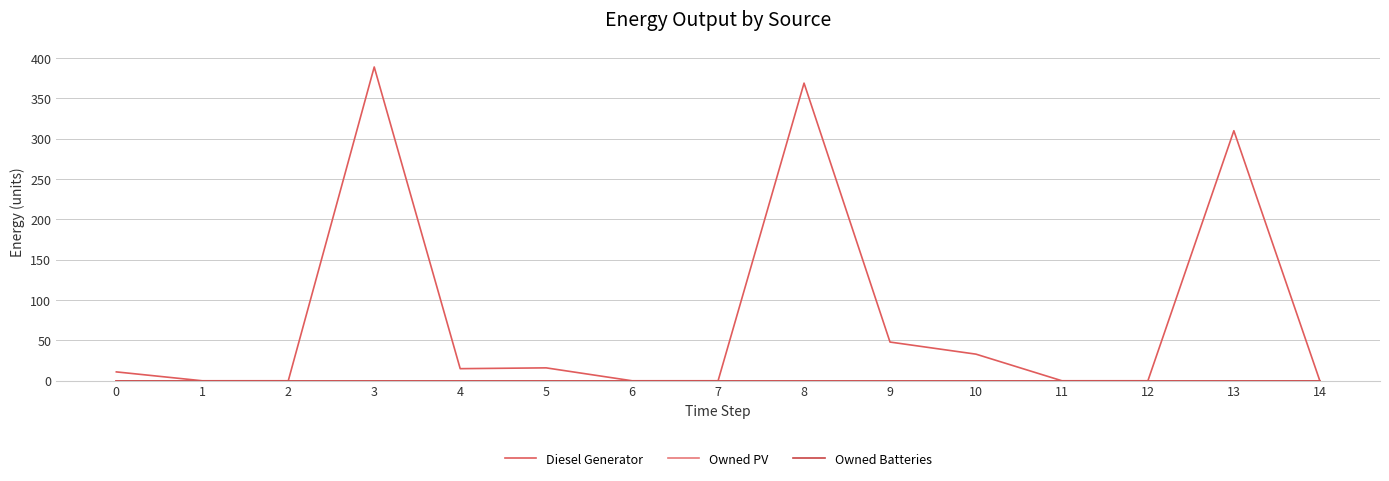

Does the chart display data point markers on the line(s)?

No